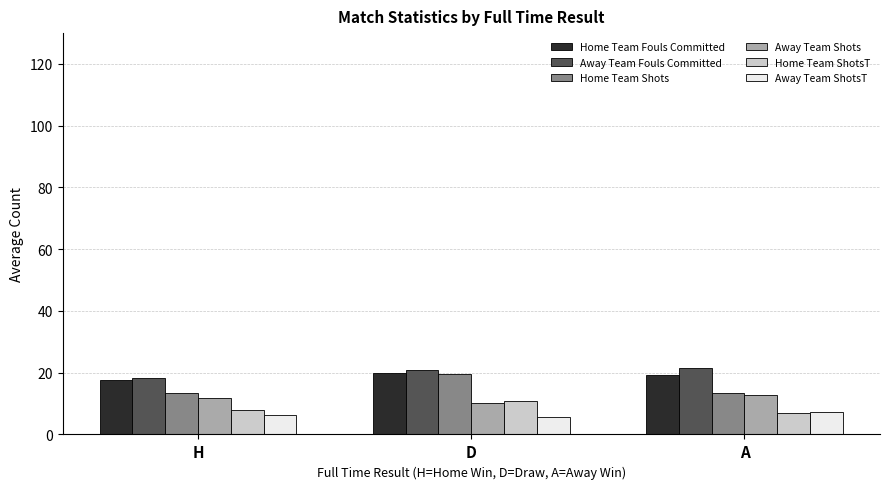

The value of Home Team ShotsT at H is 13.7. True or false?

False